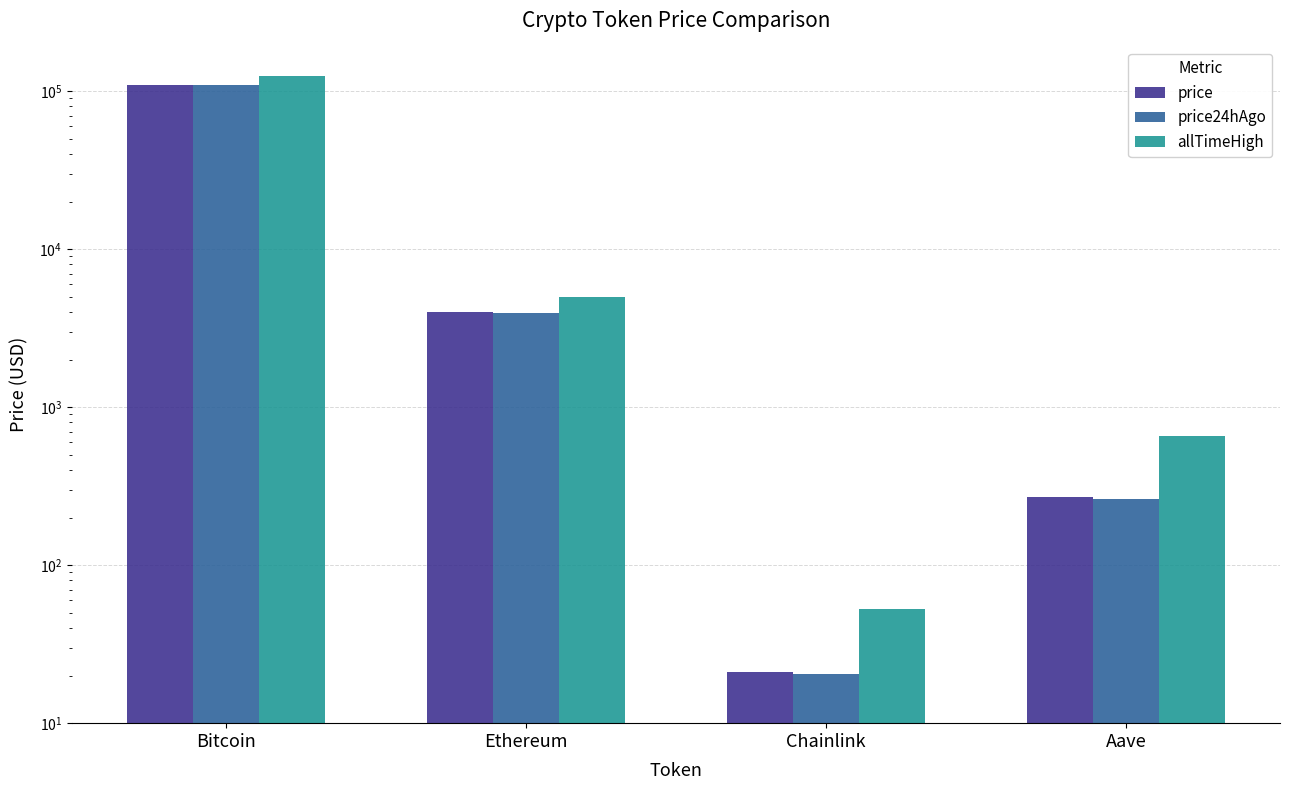

Rank the categories by price24hAgo value from highest to lowest.

Bitcoin, Ethereum, Aave, Chainlink